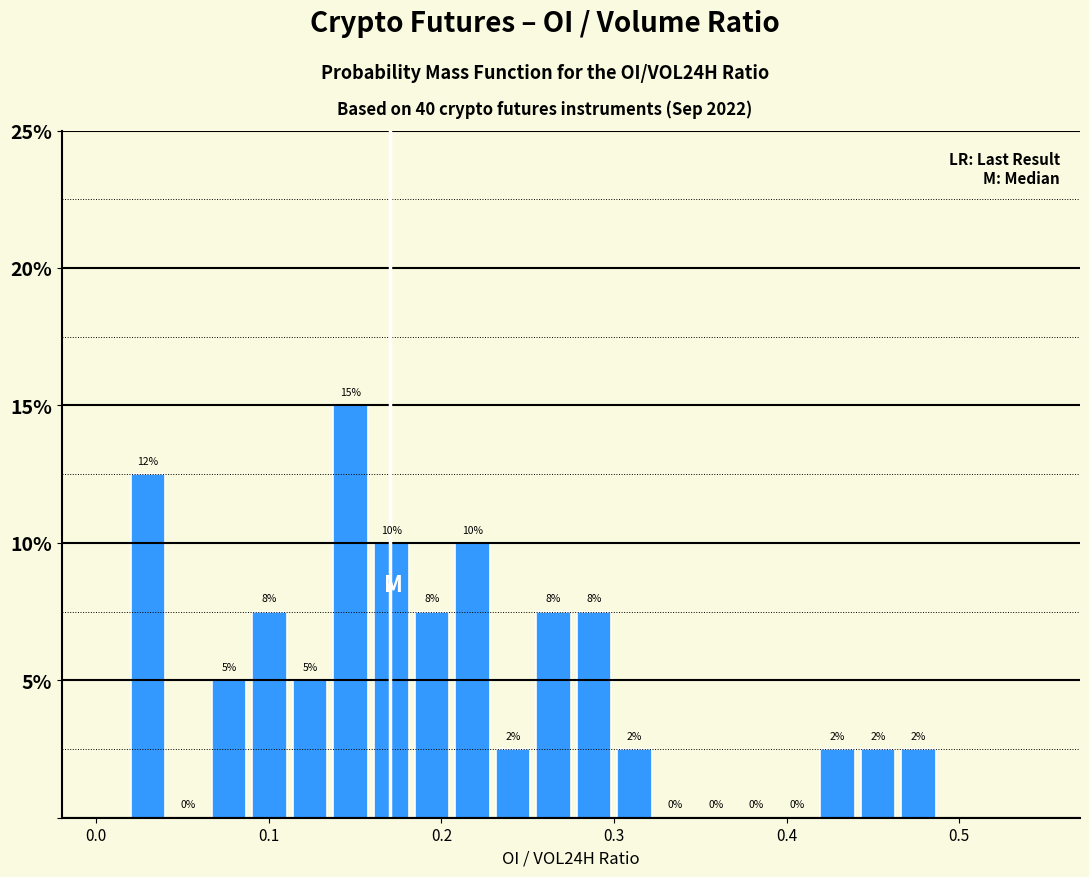

Read against the x-axis, roughly where is the centre of the tallest bar?

0.15